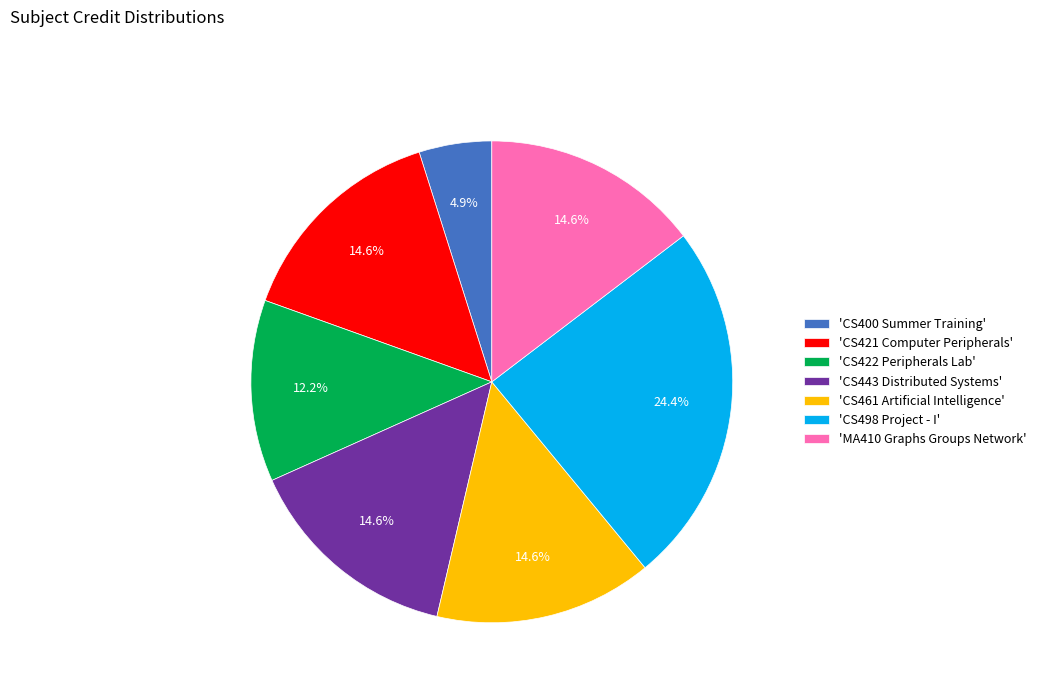

Which slice is the largest?

'CS498 Project - I'